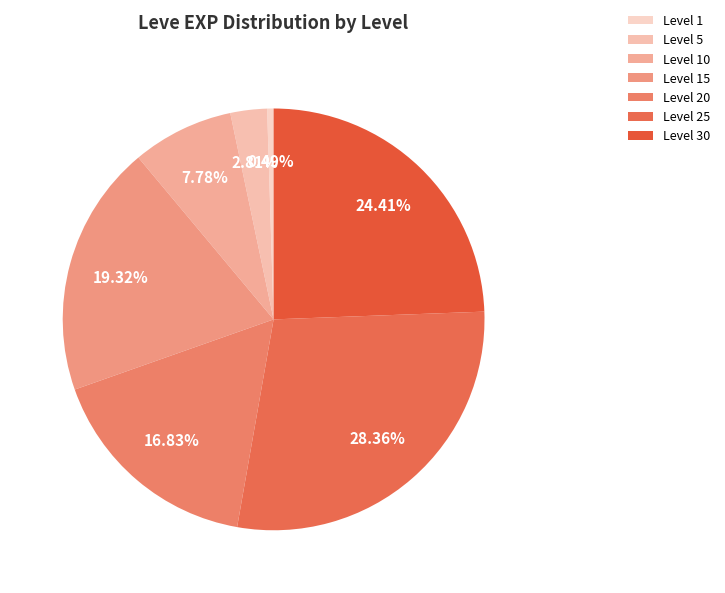

True or false: Level 25 accounts for 14% of the total.

False